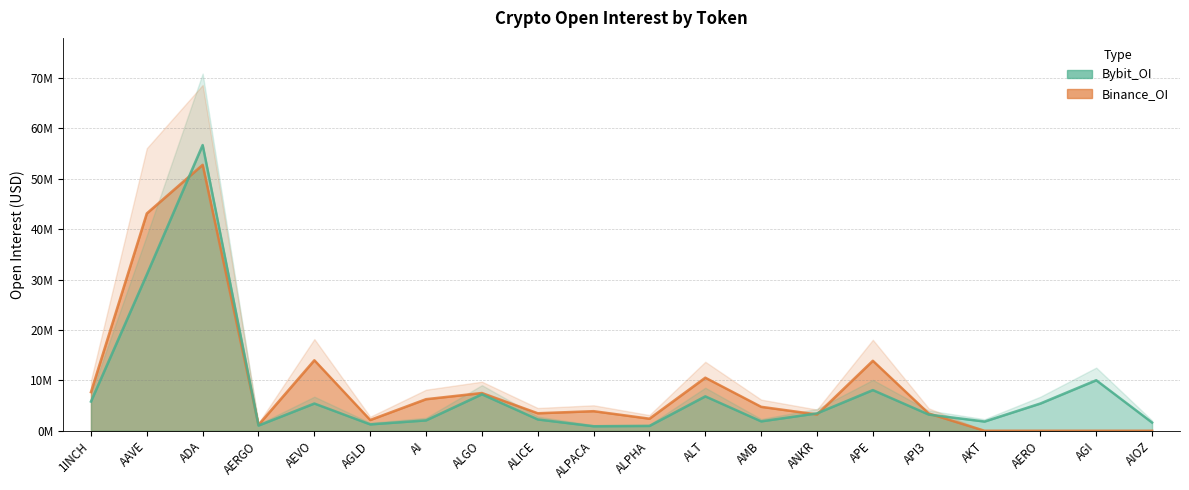

What is the maximum value shown in the chart?

56679108